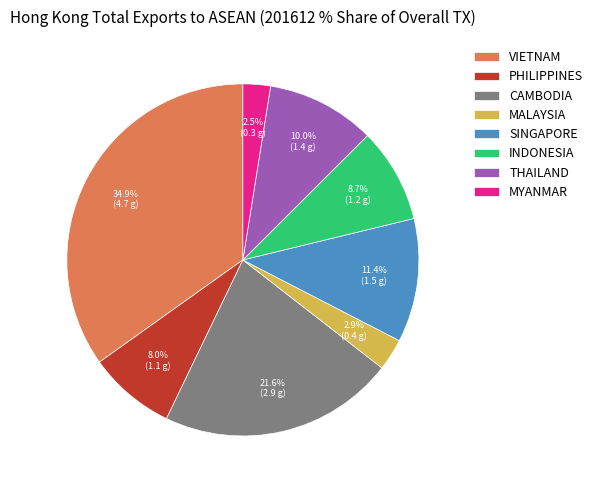

To the nearest percent, what portion does INDONESIA represent?

9%